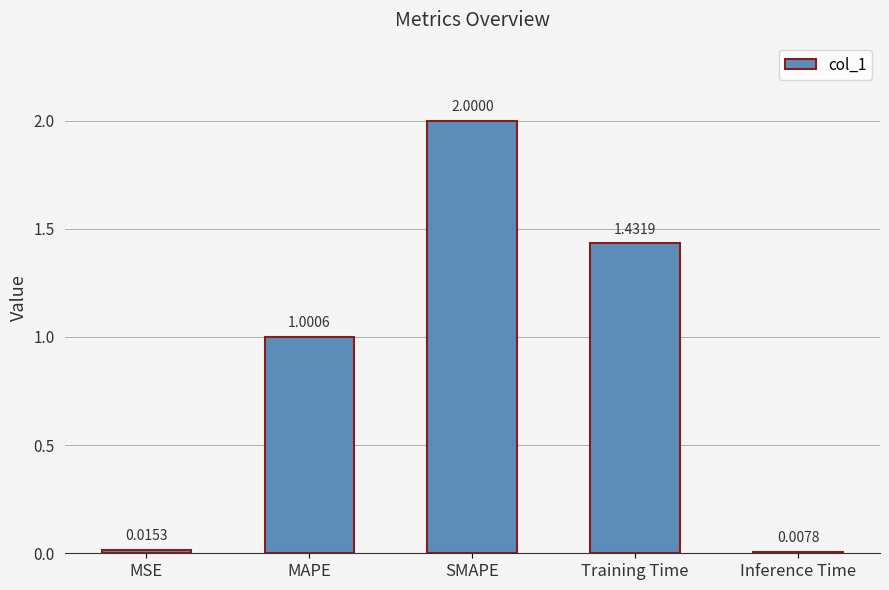

The value at SMAPE is 2.0. True or false?

True